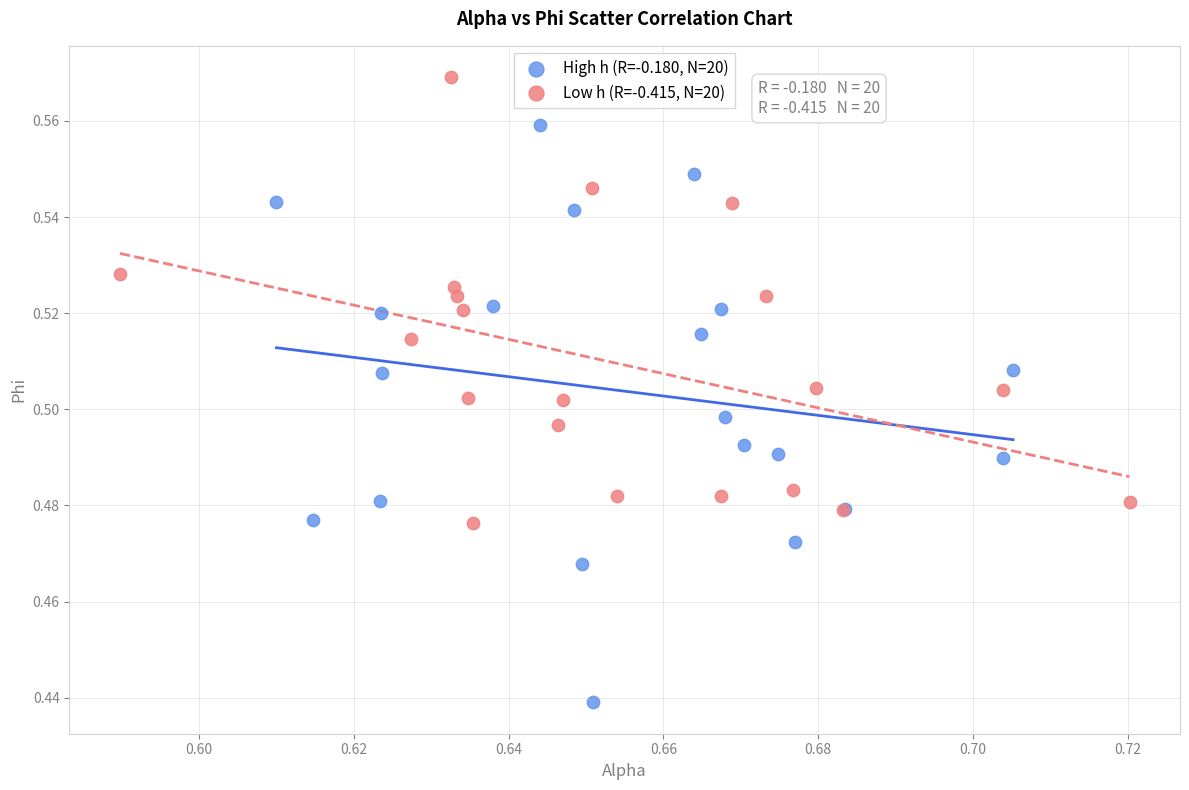

Which series contains the lowest Y value?

High h (R=-0.180, N=20)